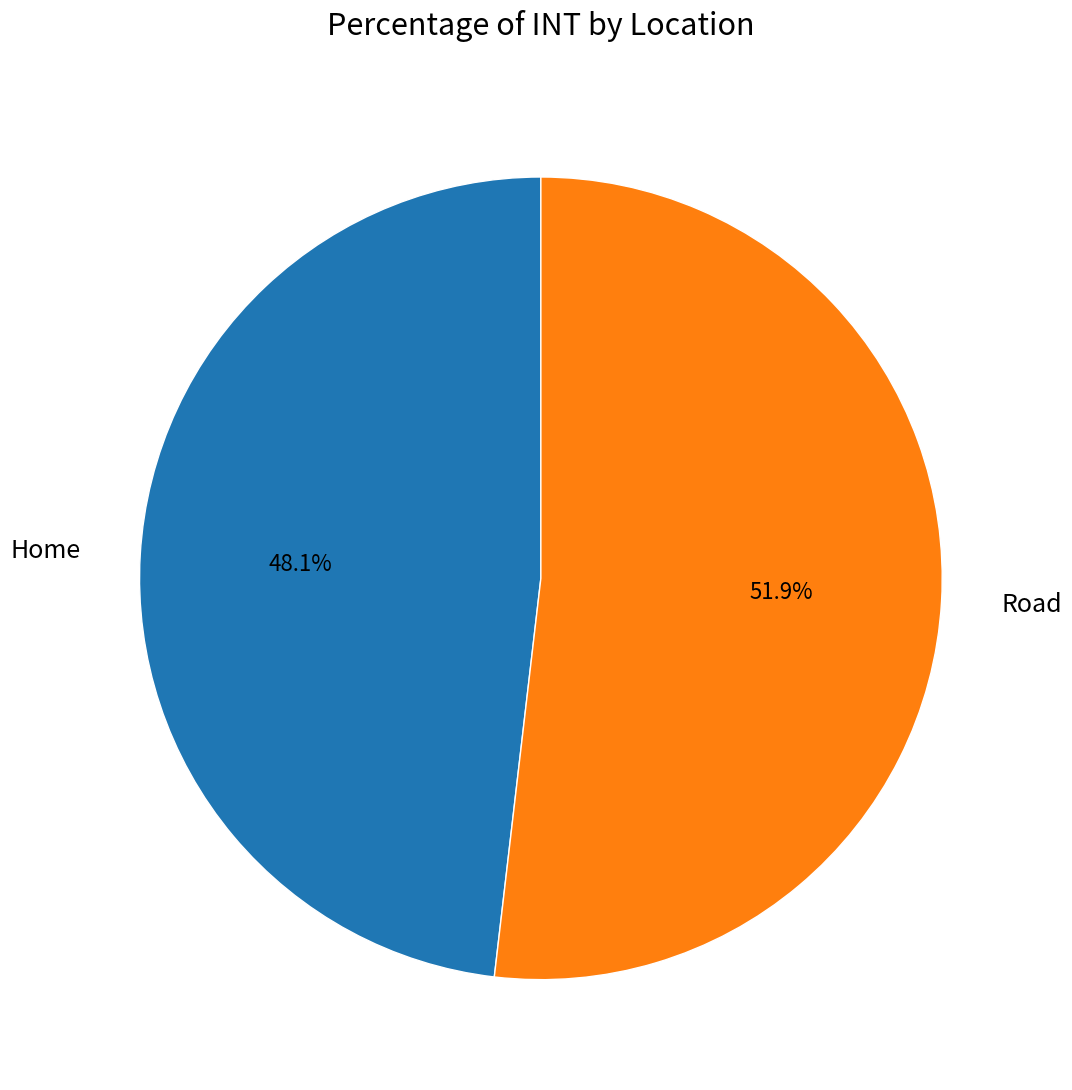

What is the total percentage of Home and Road?

100.0%